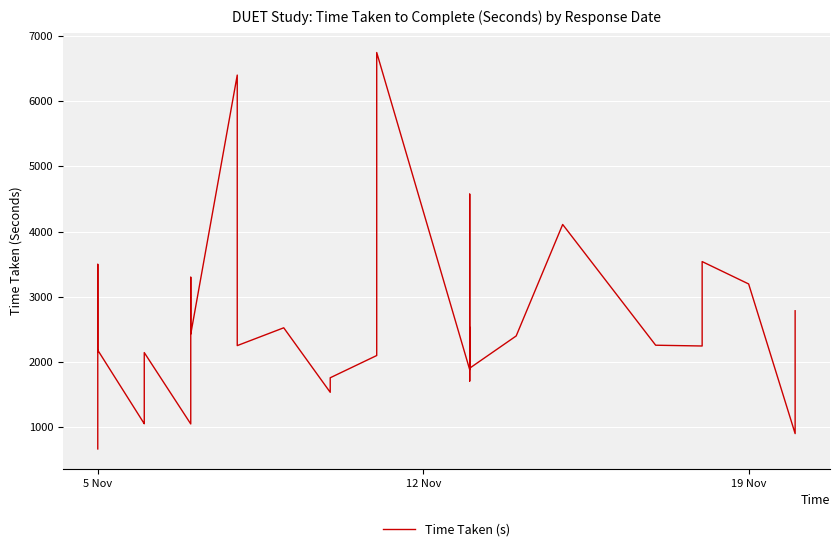

How many values exceed 2257?

19